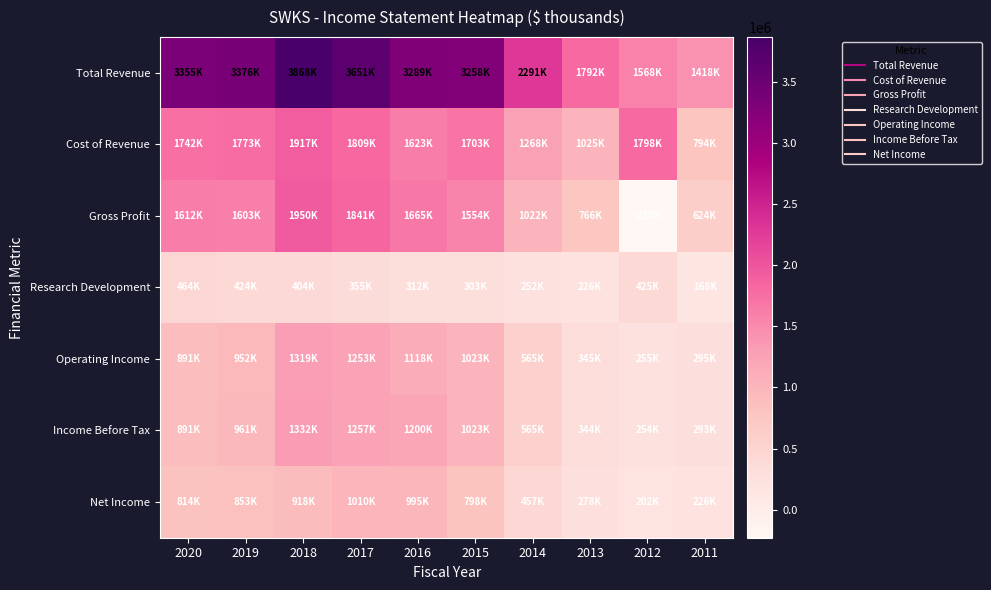

At how many categories does at least one series exceed 3824072?

1